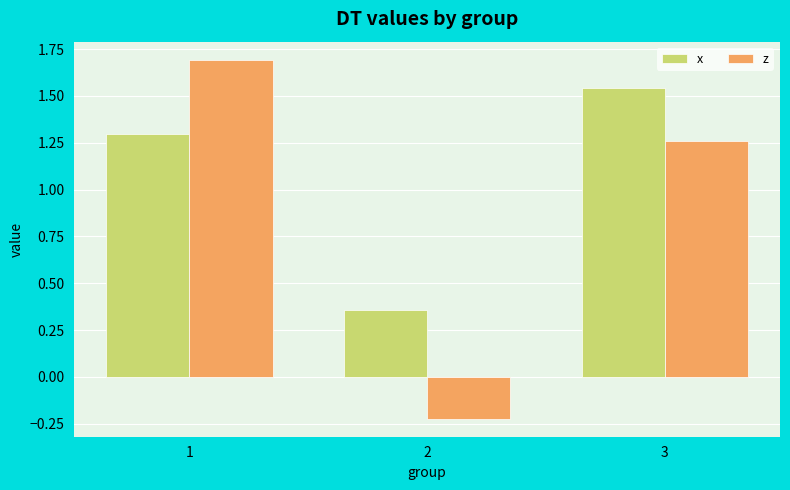

Which label corresponds to the smallest value in the chart?

2